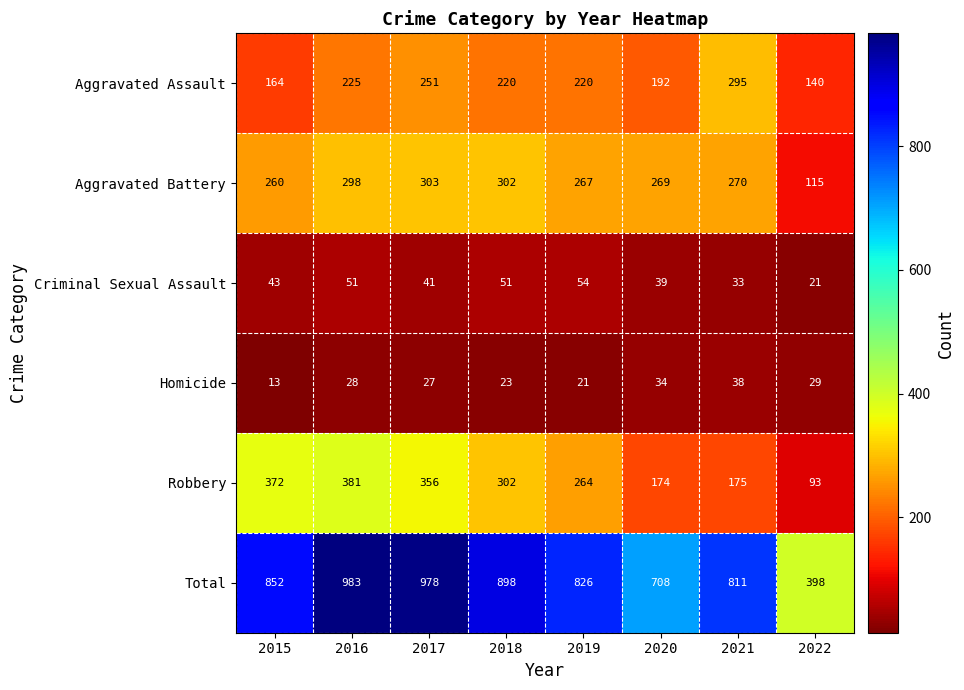

What is the difference between the Total values at 2015 and 2022?

454